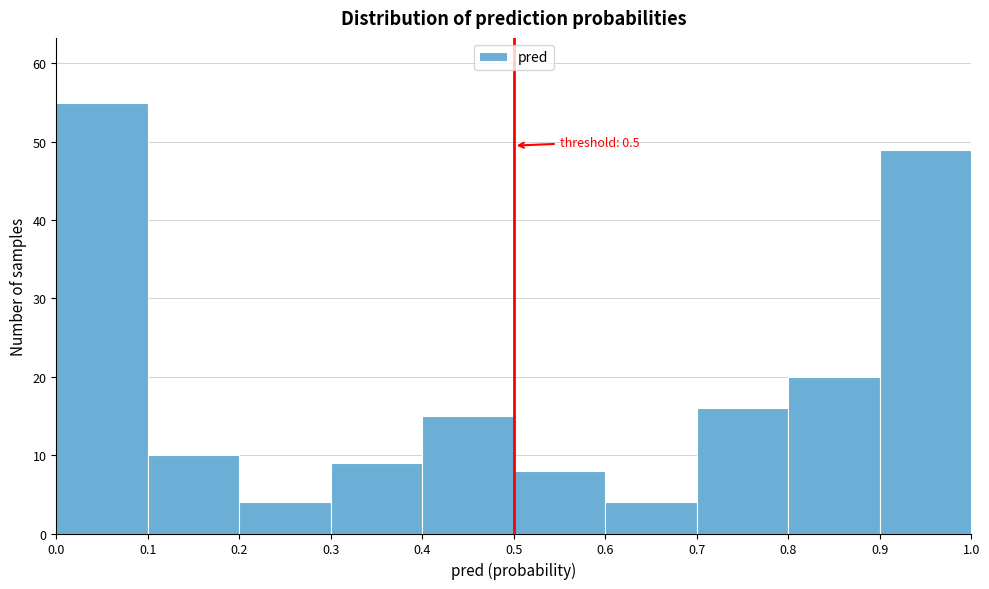

Over which range of the x-axis is the bar tallest?

0.0 to 0.1